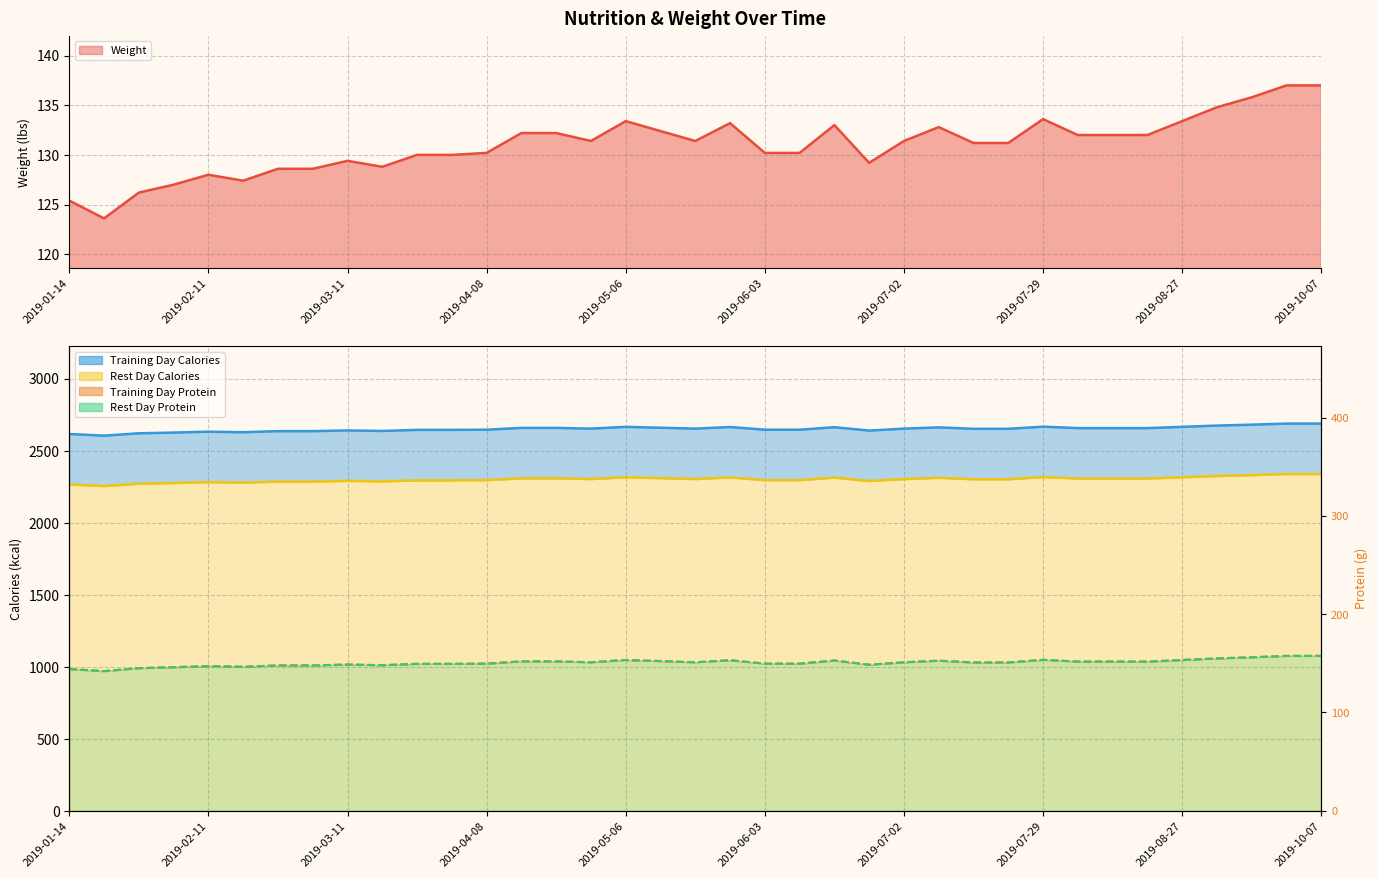

Reading left to right, extract all data points from this chart.

Weight: 125.4	123.6	126.2	127.0	128.0	127.4	128.6	128.6	129.4	128.8	130.0	130.0	130.2	132.2	132.2	131.4	133.4	132.4	131.4	133.2	130.2	130.2	133.0	129.2	131.4	132.8	131.2	131.2	133.6	132.0	132.0	132.0	133.4	134.8	135.8	137.0	137.0
RestDayProtein: 144.2	142.1	145.1	146.1	147.2	146.5	147.9	147.9	148.8	148.1	149.5	149.5	149.7	152.0	152.0	151.1	153.4	152.3	151.1	153.2	149.7	149.7	152.9	148.6	151.1	152.7	150.9	150.9	153.6	151.8	151.8	151.8	153.4	155.0	156.2	157.6	157.6
RestDayCalories: 2615.6	2604.4	2620.6	2625.6	2631.9	2628.1	2635.6	2635.6	2640.6	2636.9	2644.3	2644.3	2645.6	2658.1	2658.1	2653.1	2665.5	2659.3	2653.1	2664.3	2645.6	2645.6	2663.1	2639.4	2653.1	2661.8	2651.8	2651.8	2666.8	2656.8	2656.8	2656.8	2665.5	2674.3	2680.5	2688.0	2688.0
TrainingDayProtein: 144.2	142.1	145.1	146.1	147.2	146.5	147.9	147.9	148.8	148.1	149.5	149.5	149.7	152.0	152.0	151.1	153.4	152.3	151.1	153.2	149.7	149.7	152.9	148.6	151.1	152.7	150.9	150.9	153.6	151.8	151.8	151.8	153.4	155.0	156.2	157.6	157.6
TrainingDayCalories: 2265.6	2254.4	2270.6	2275.6	2281.9	2278.1	2285.6	2285.6	2290.6	2286.9	2294.3	2294.3	2295.6	2308.1	2308.1	2303.1	2315.5	2309.3	2303.1	2314.3	2295.6	2295.6	2313.1	2289.4	2303.1	2311.8	2301.8	2301.8	2316.8	2306.8	2306.8	2306.8	2315.5	2324.3	2330.5	2338.0	2338.0